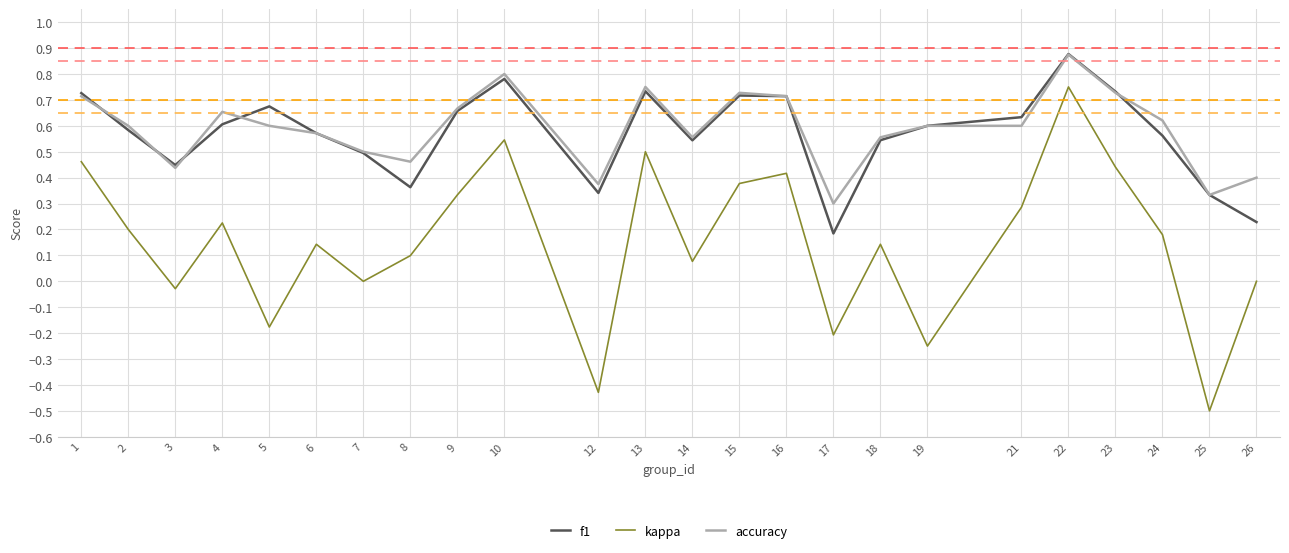

Which category has the highest value in the accuracy series?

22